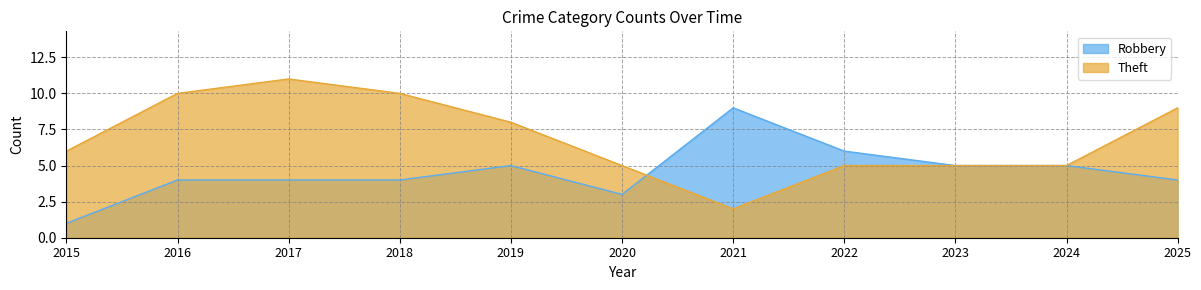

What is the difference between the highest and lowest values at 2021?

7